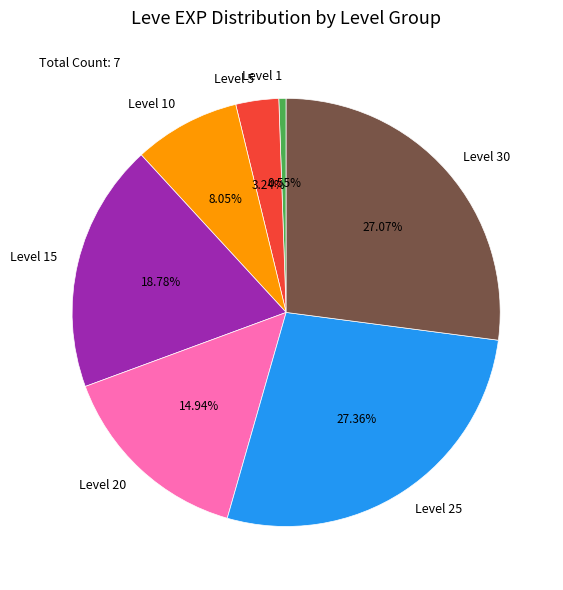

What is the smallest slice in the pie chart?

Level 1